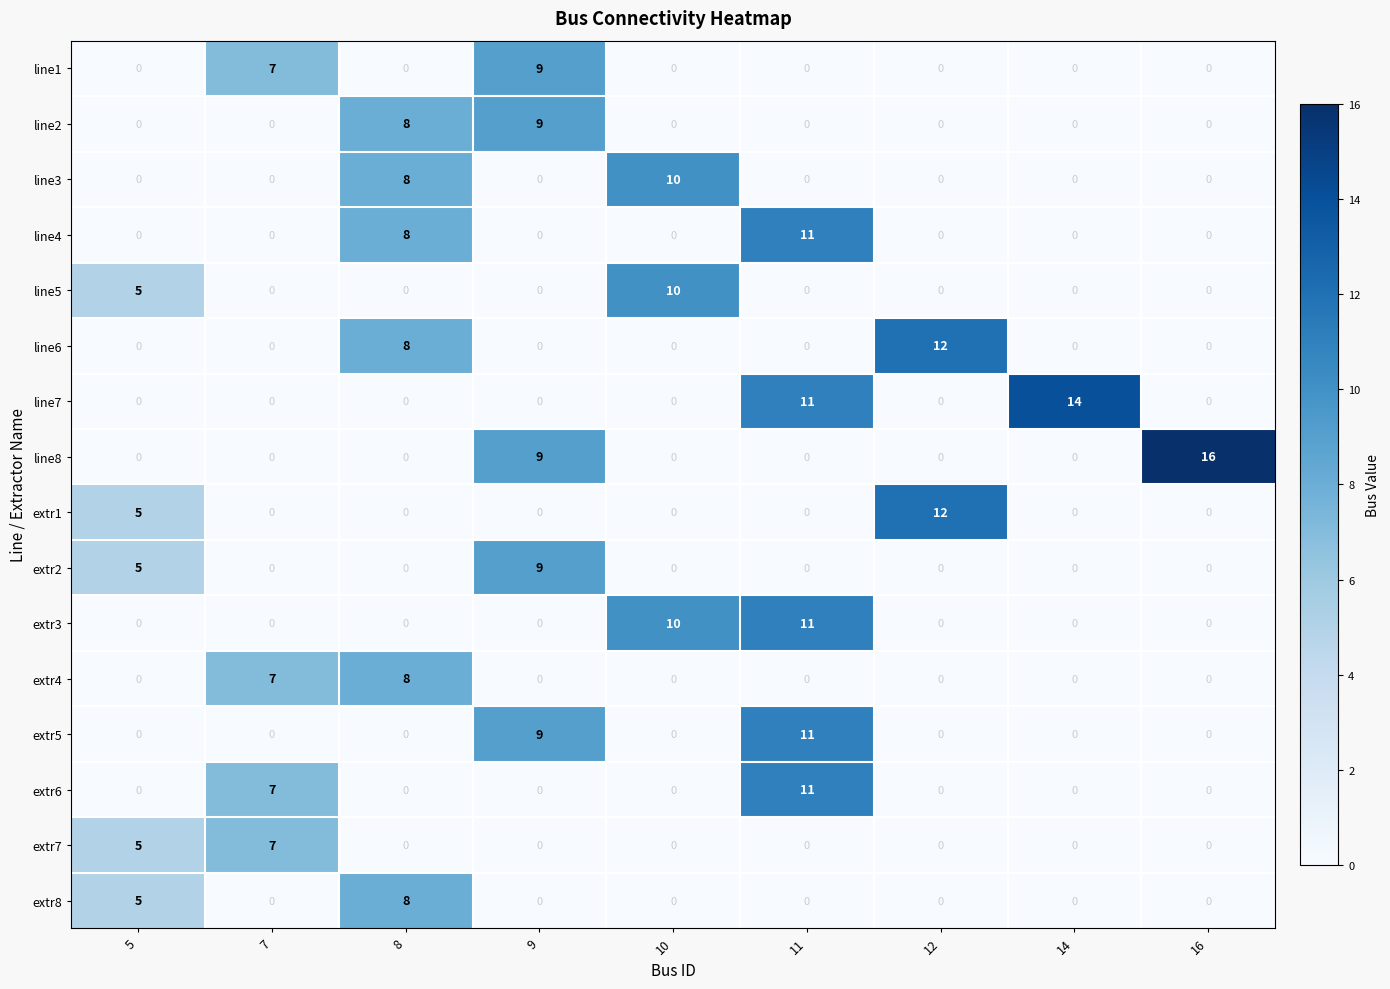

Count the extr7 values in the range 0 to 1.

7